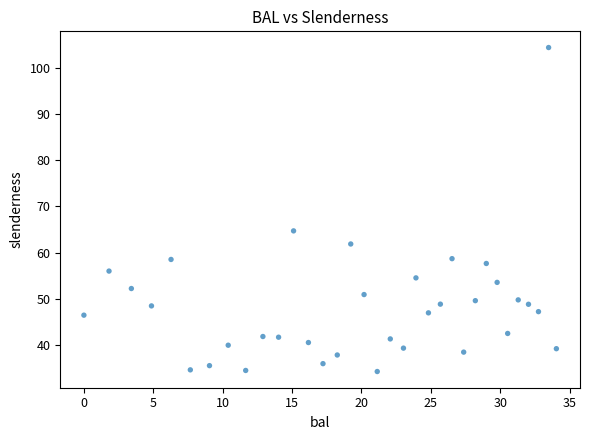

What Y value in the scatter plot is closest to 69?

64.7